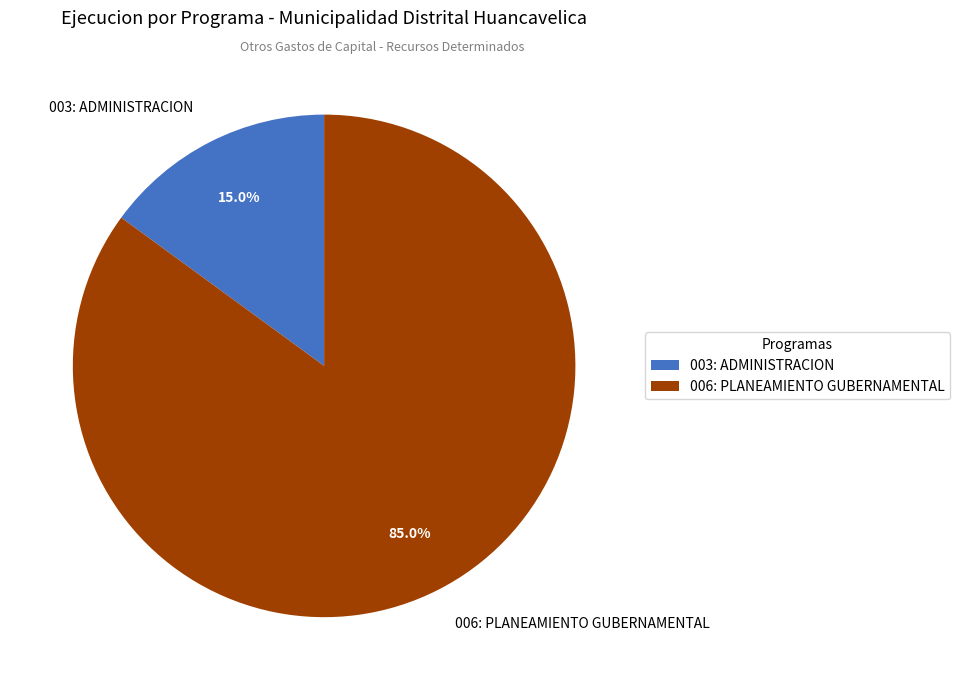

Does any single category account for the majority?

Yes